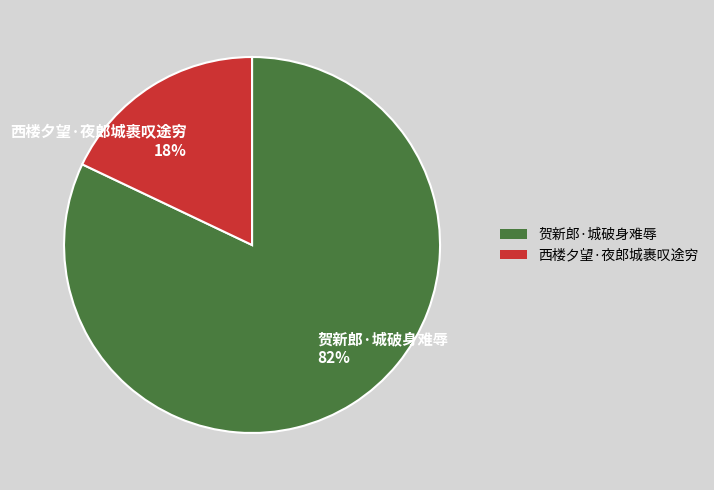

To the nearest percent, what percentage of the pie is 西楼夕望·夜郎城裹叹途穷?

18%